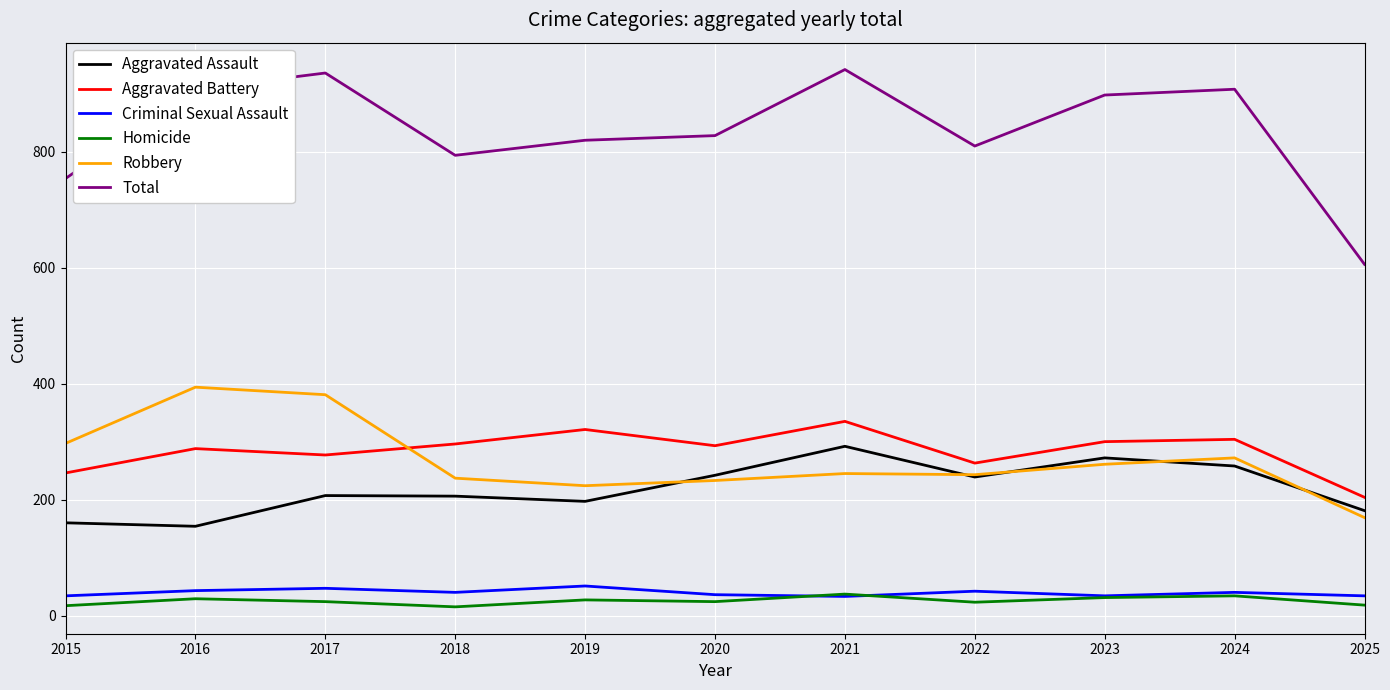

Does the chart have visible grid lines?

Yes